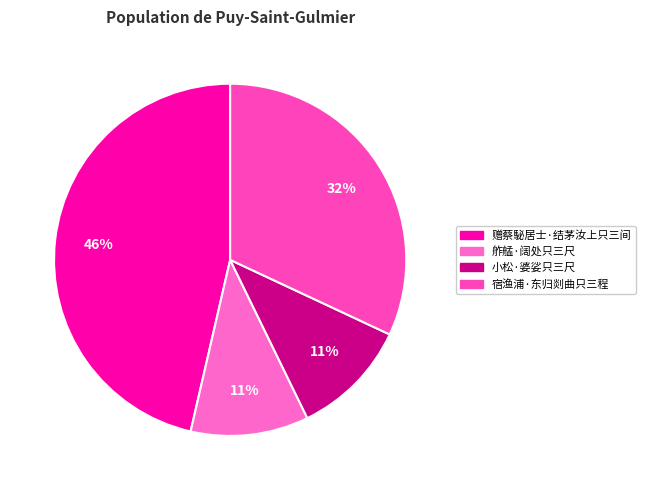

Which slice is the largest?

赠蔡駜居士·结茅汝上只三间